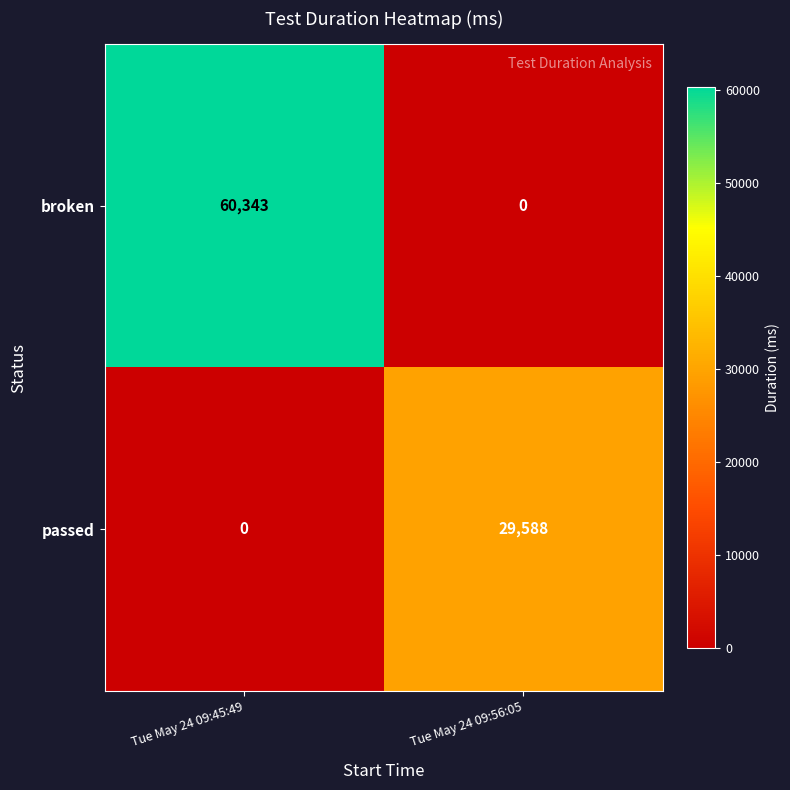

What is the sum of all passed values?

29588